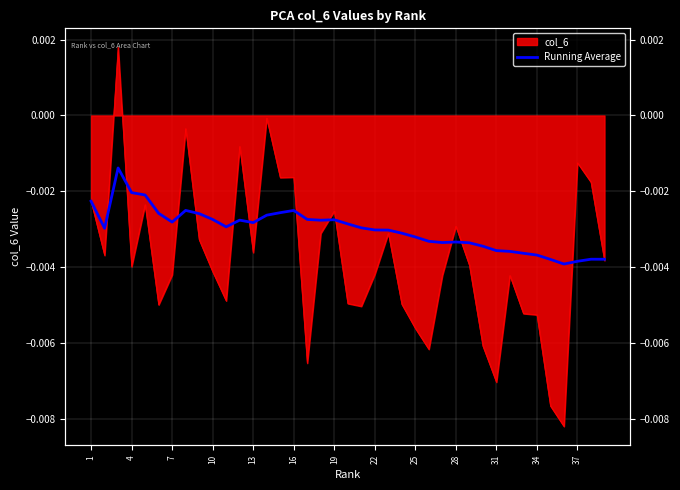

The value at 25 is -0.0. True or false?

False